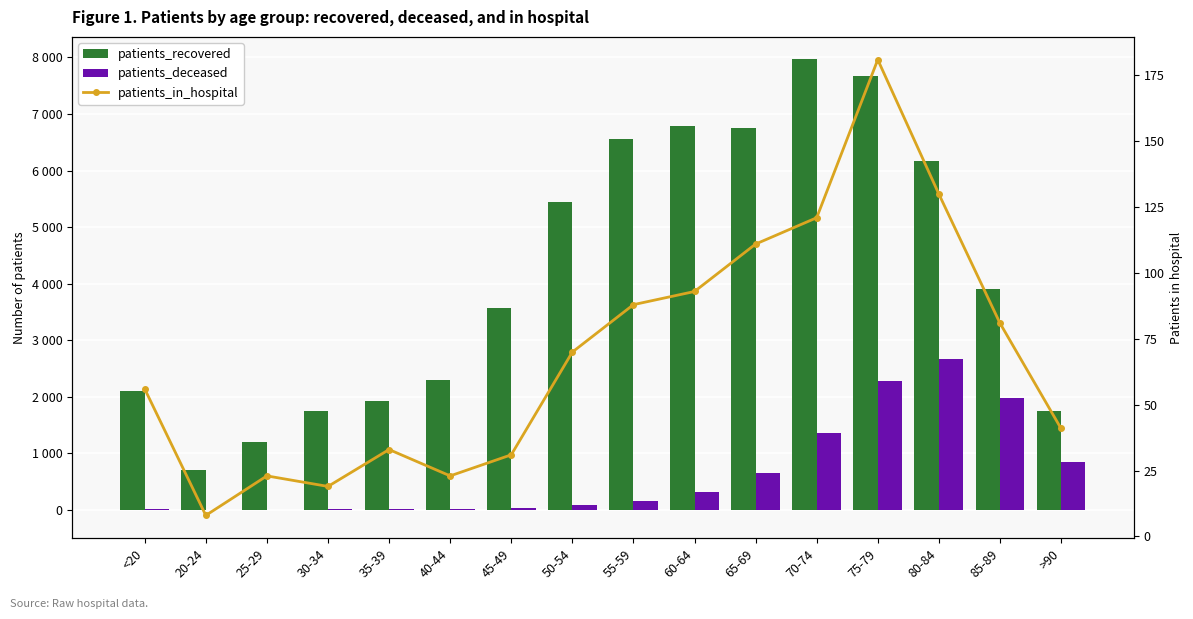

What position from the left is 45-49?

7